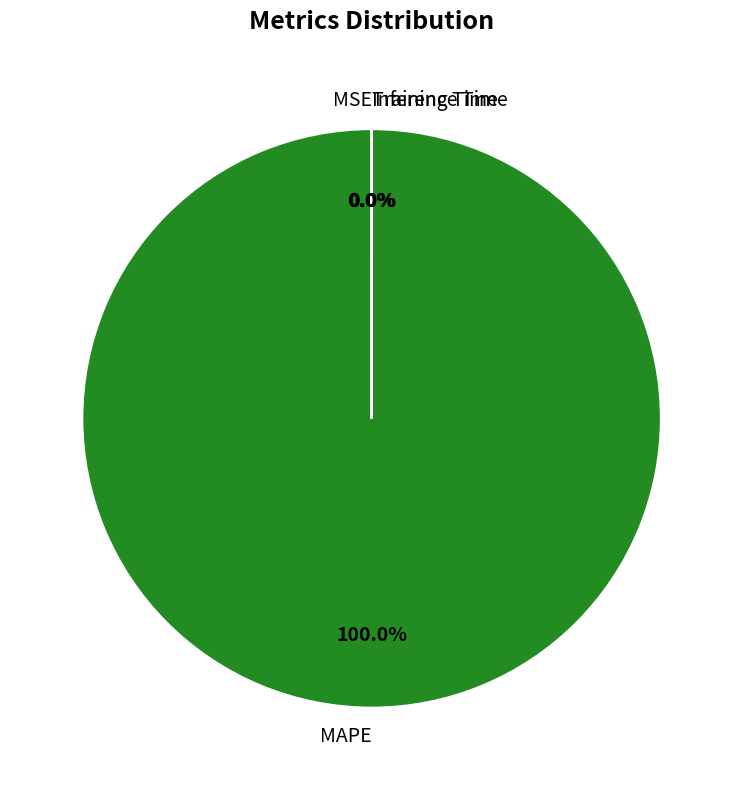

How many segments does this pie chart have?

4